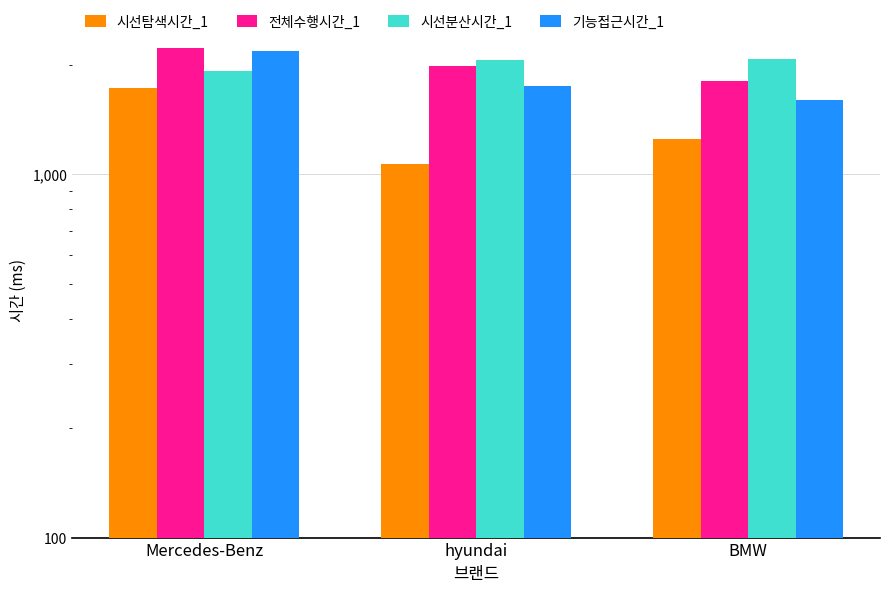

What is the label of the 2nd bar from the left?

hyundai